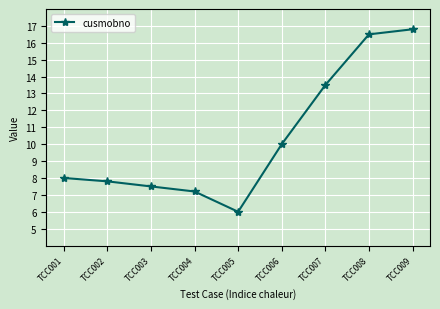

The value at TCC009 is 16.8. True or false?

True